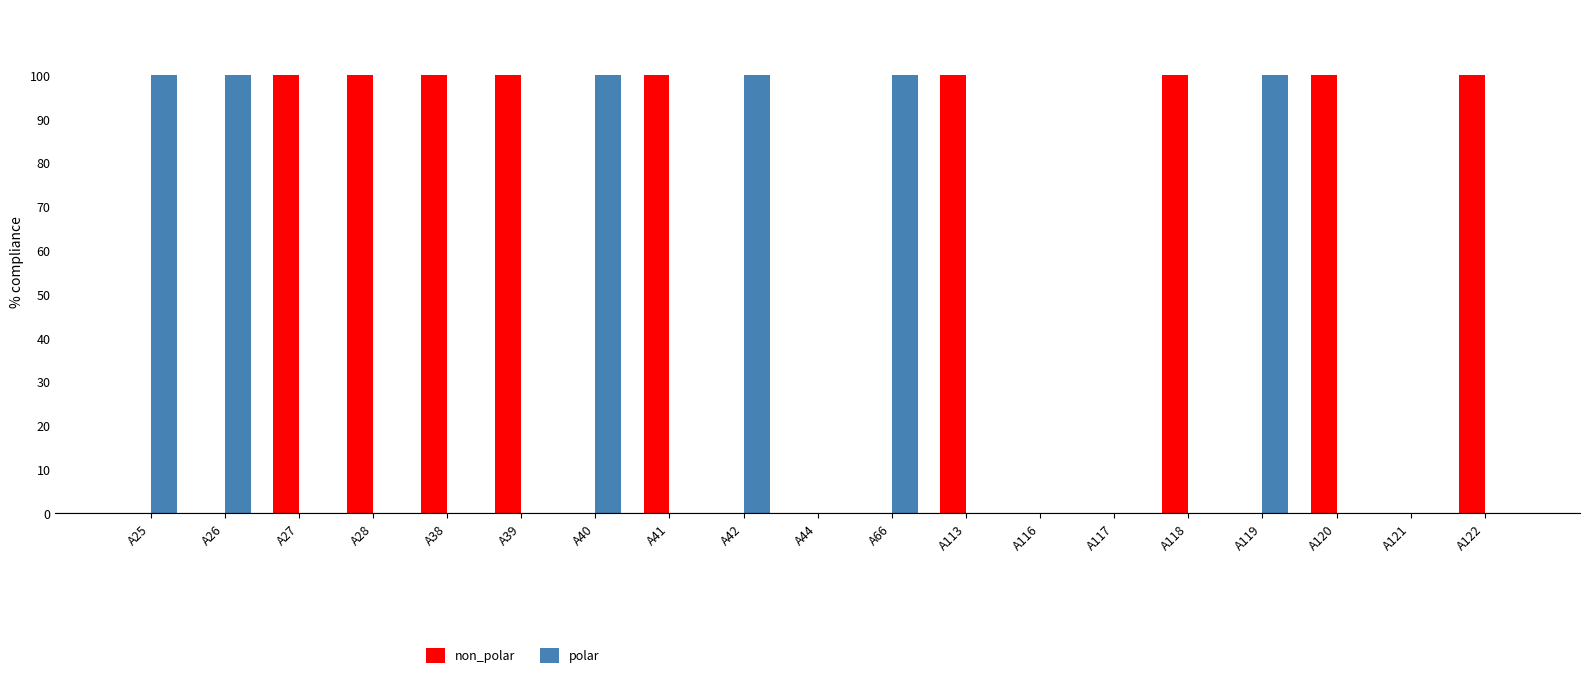

What are all the series names shown in the legend?

non_polar, polar